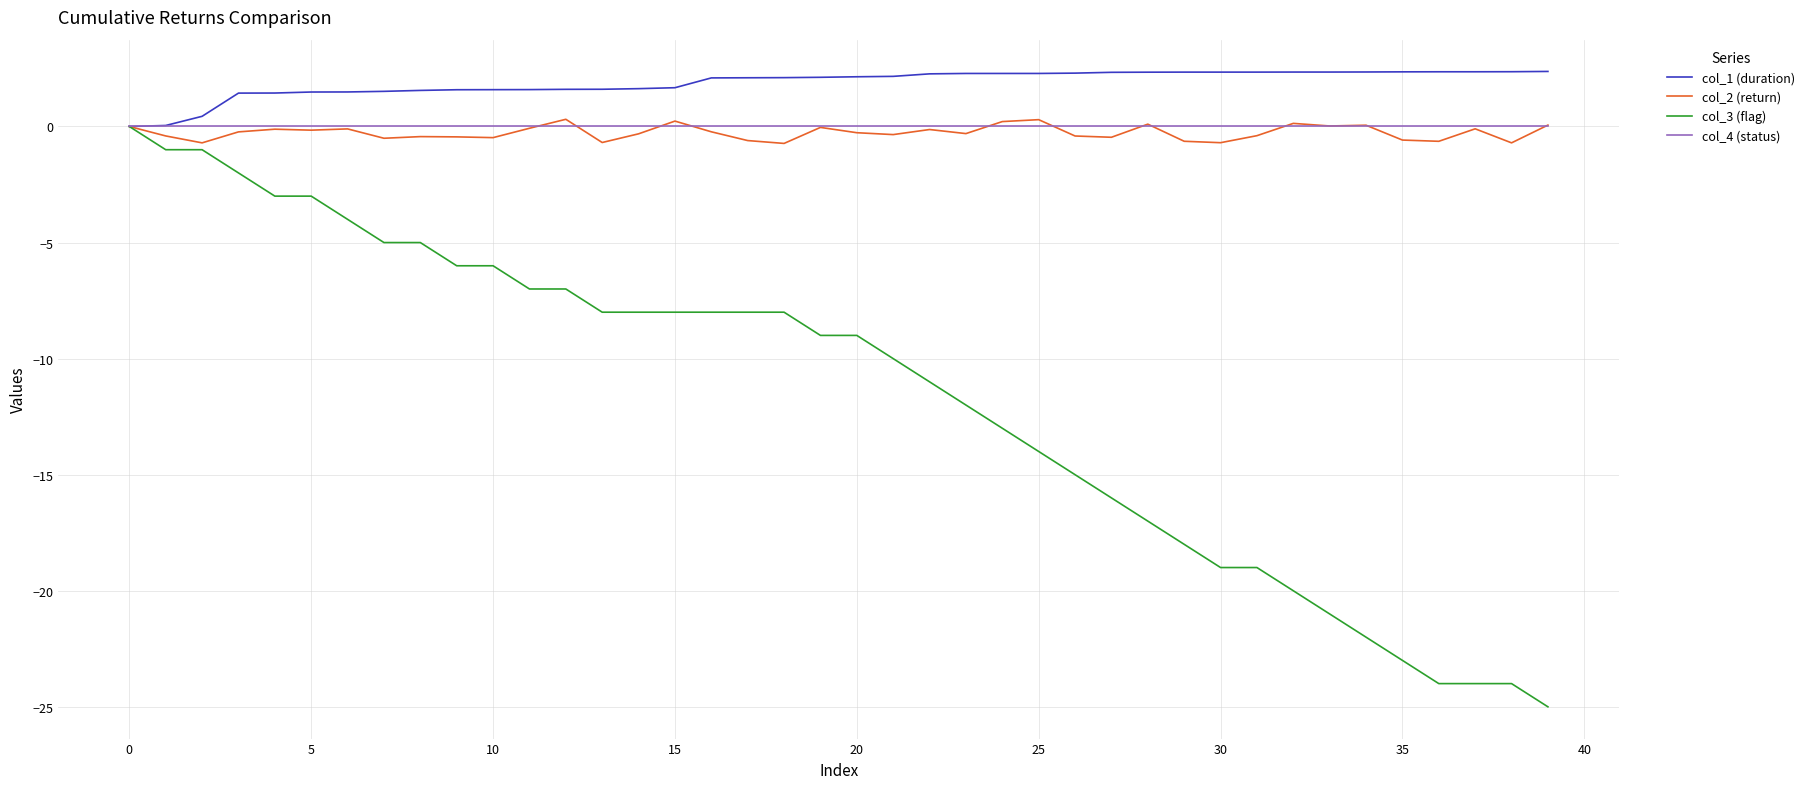

Which series has the largest range (max minus min)?

col_3 (flag)